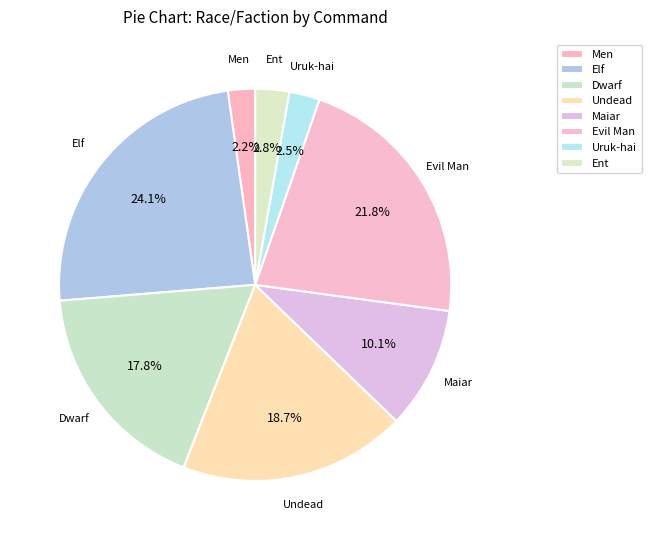

What is the largest slice in the pie chart?

Elf